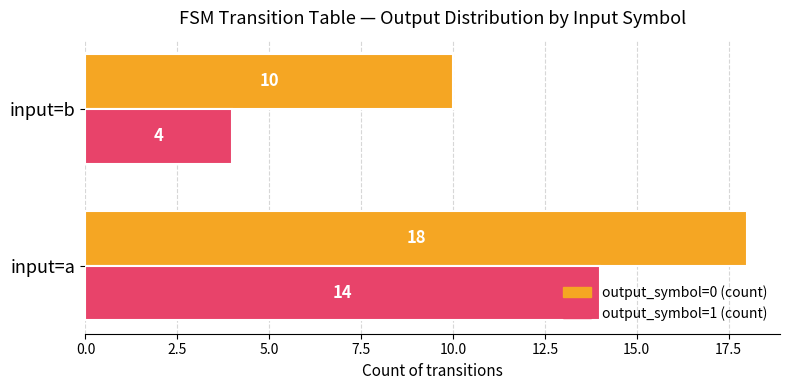

What is the total value across all series at input=b?

14